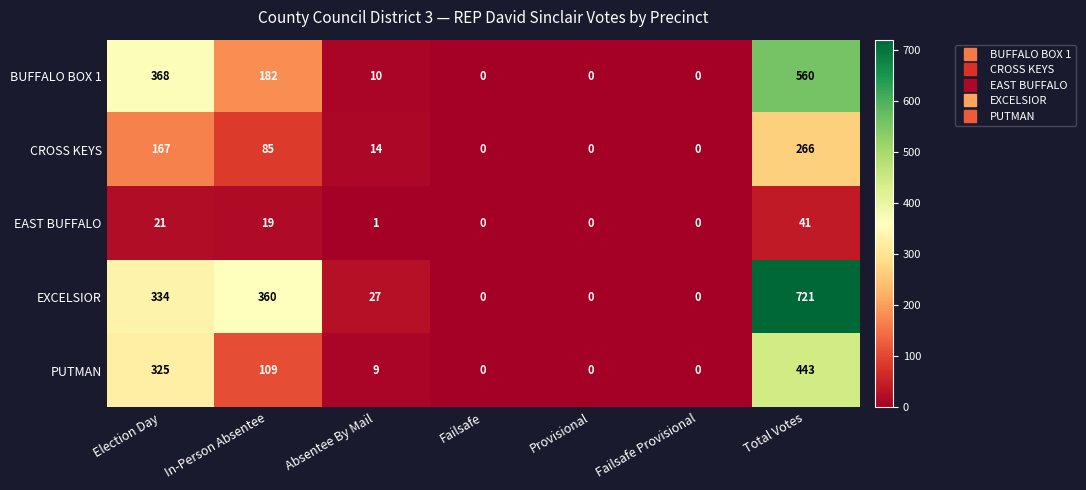

Which series has the largest total across all categories?

EXCELSIOR